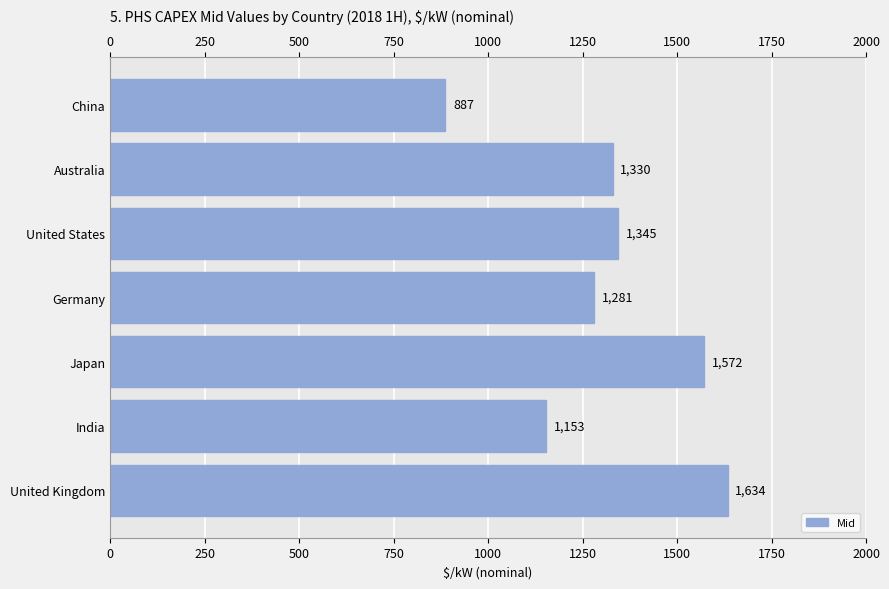

What is the difference between the maximum and second lowest values?

481.0